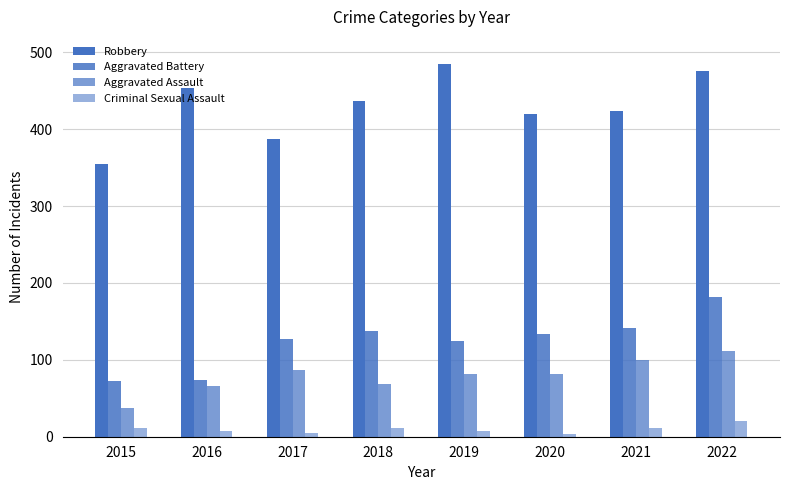

Count the number of data series in this chart.

4